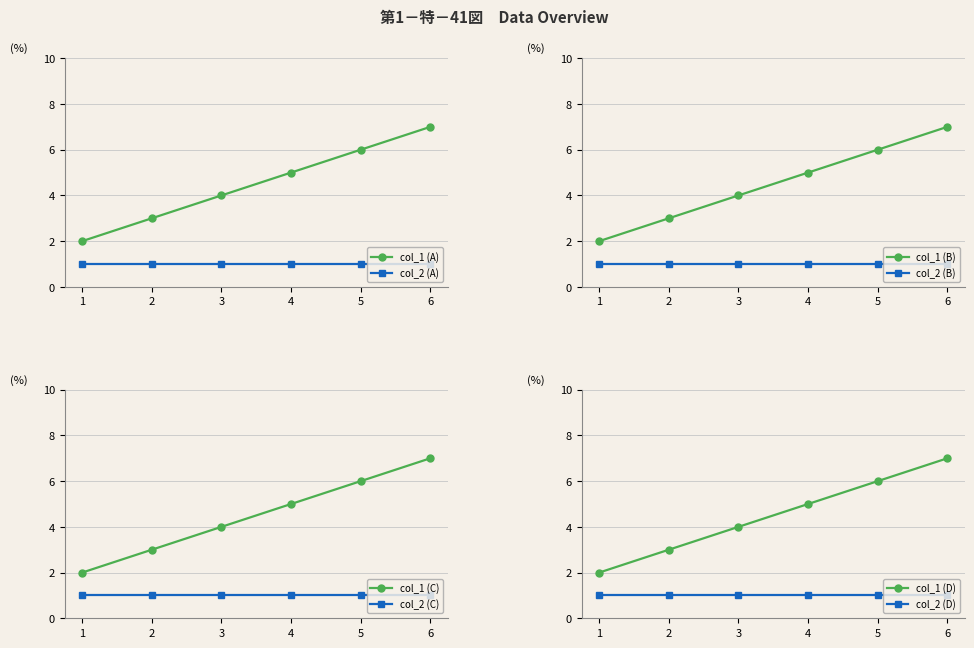

List the labels in order of value, smallest first.

1, 2, 3, 4, 5, 6